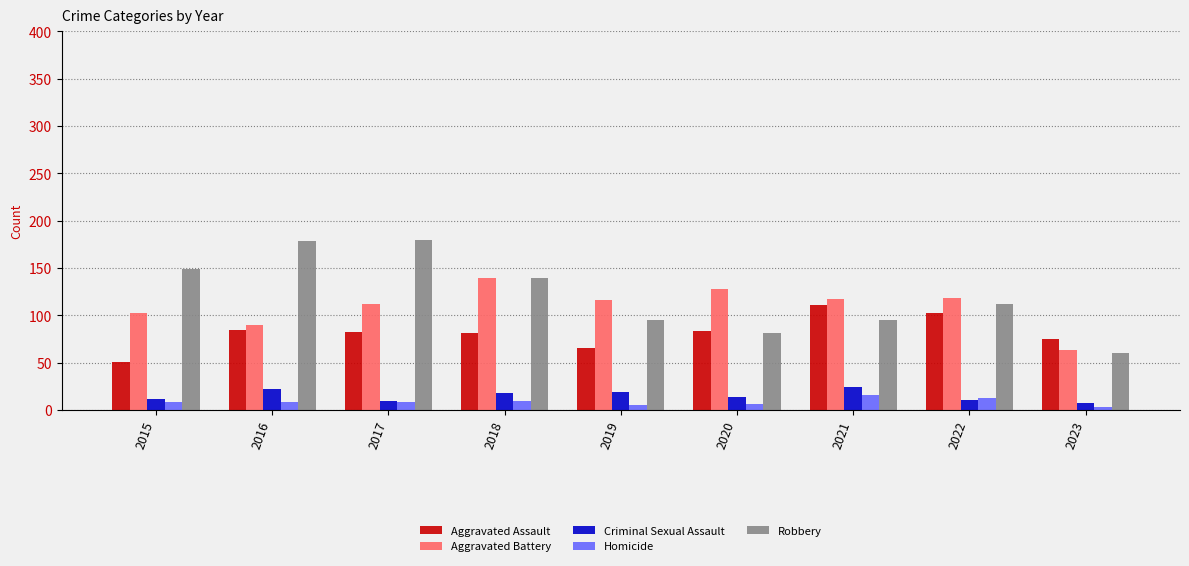

What is the spread (max minus min) of values at 2022?

107